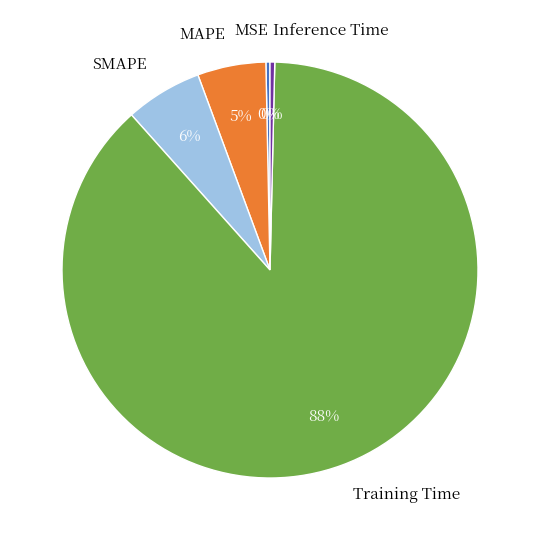

Is Training Time the majority of the pie?

Yes